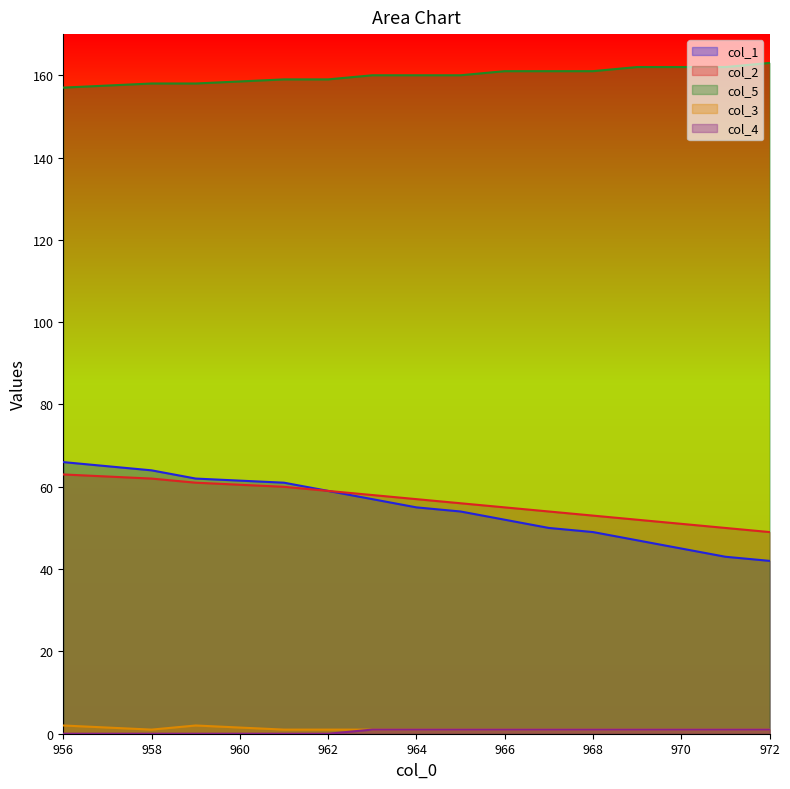

Reading left to right, transcribe all the data shown in this chart.

col_1: 66	64	62	61	59	57	55	54	52	50	49	47	45	43	42
col_2: 63	62	61	60	59	58	57	56	55	54	53	52	51	50	49
col_5: 157	158	158	159	159	160	160	160	161	161	161	162	162	162	163
col_3: 2	1	2	1	1	1	1	1	1	1	1	1	1	1	1
col_4: 0	0	0	0	0	1	1	1	1	1	1	1	1	1	1